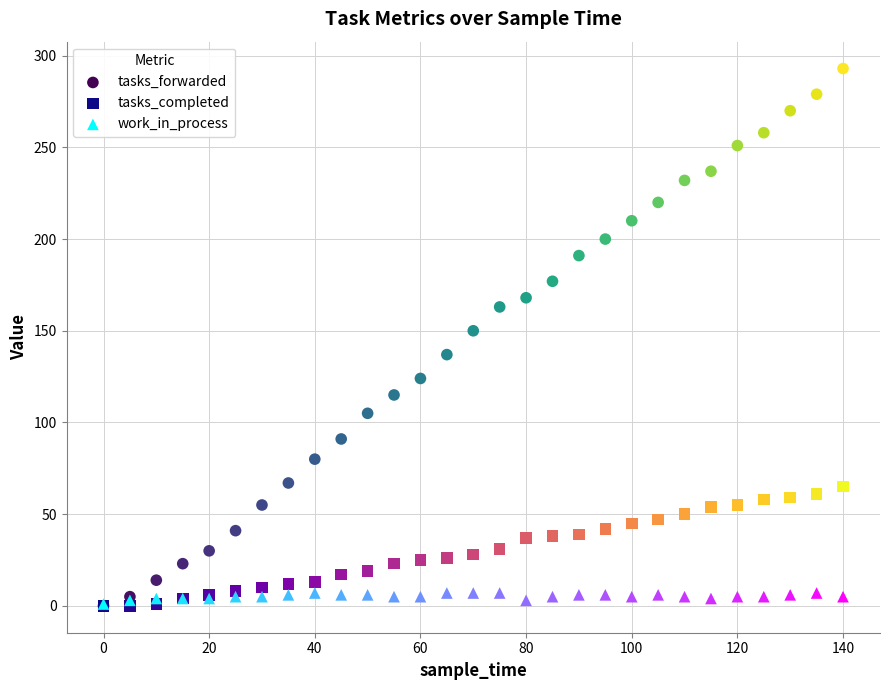

In the tasks_forwarded series, what Y value is closest to 146?

150